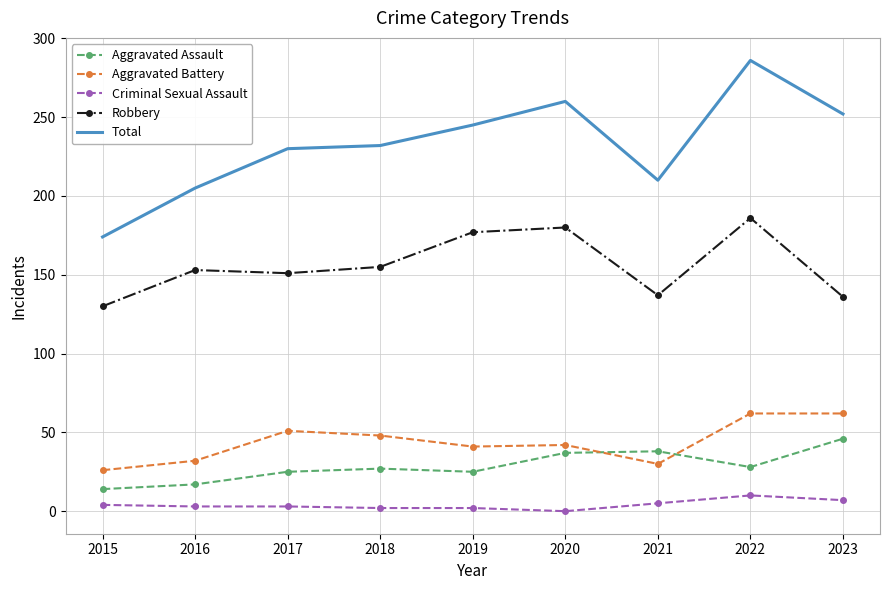

What is the difference between the maximum and minimum values in the Aggravated Battery series?

36